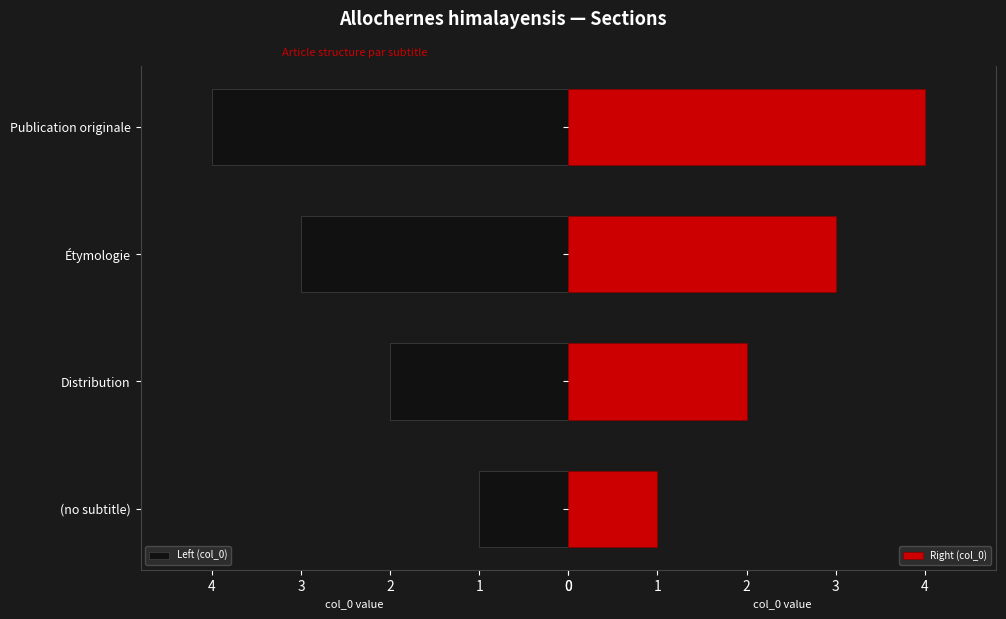

What is the approximate value of Left (col_0) at 1?

2